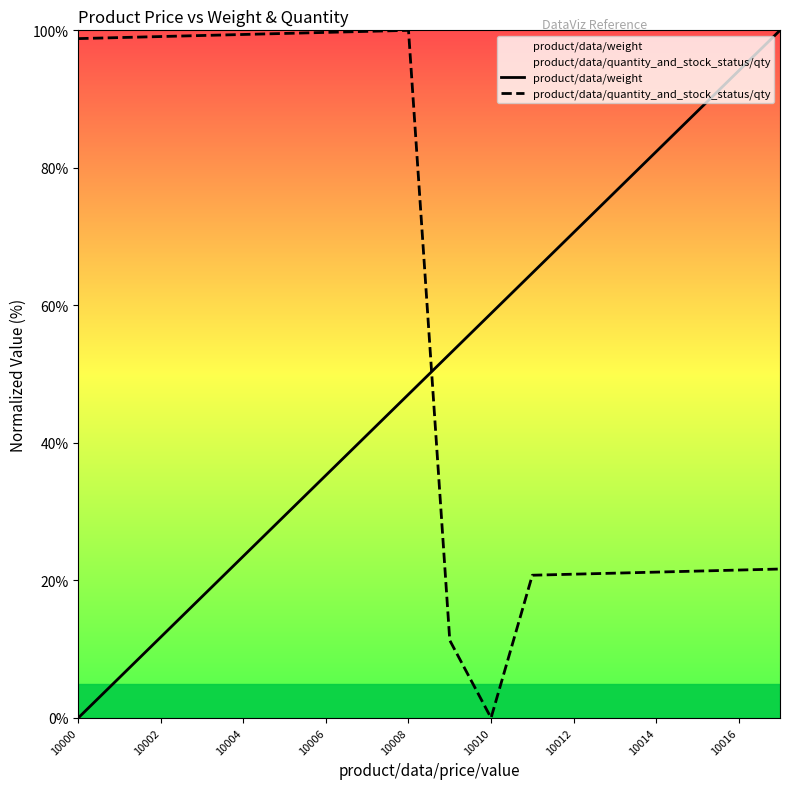

The product/data/weight series shows 58.8 at 10010. True or false?

True